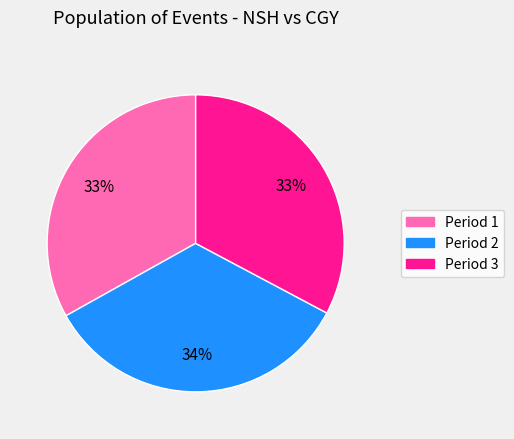

Combined, do Period 1 and Period 2 account for over 50%?

Yes